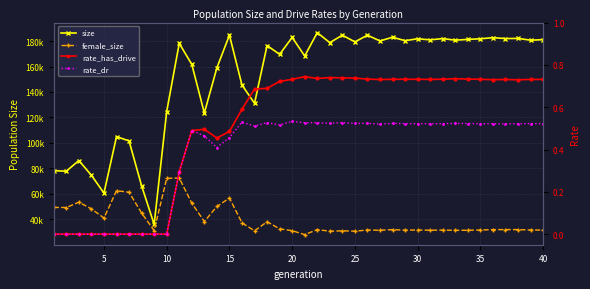

At how many categories does at least one series exceed 44412?

39